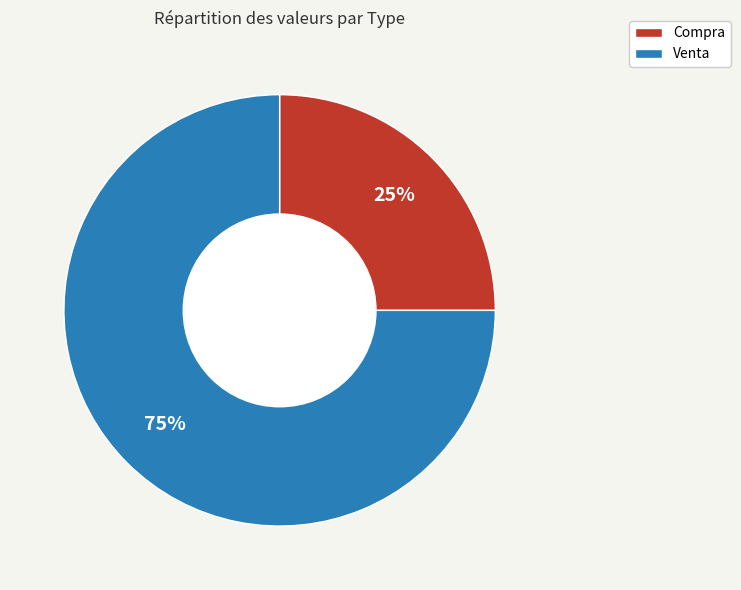

To the nearest percent, what is the combined percentage of Compra and Venta?

100%